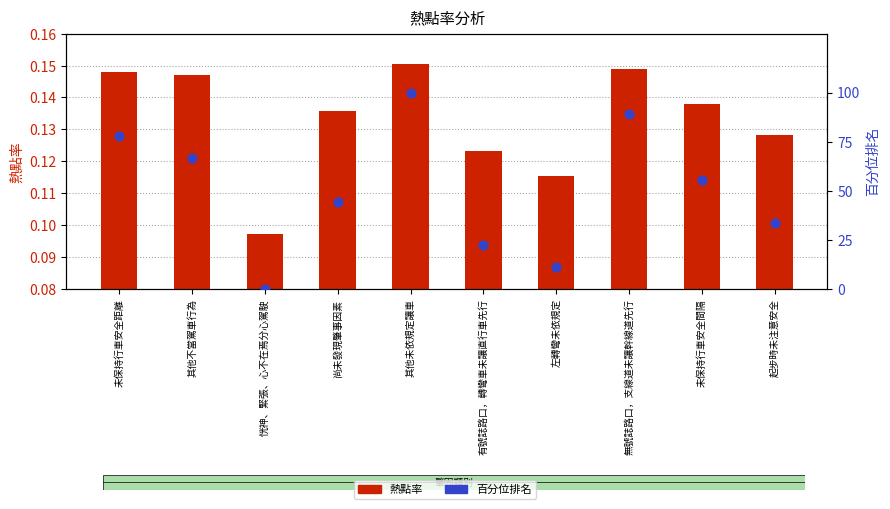

At which category is the sum across all series the highest?

其他未依規定讓車